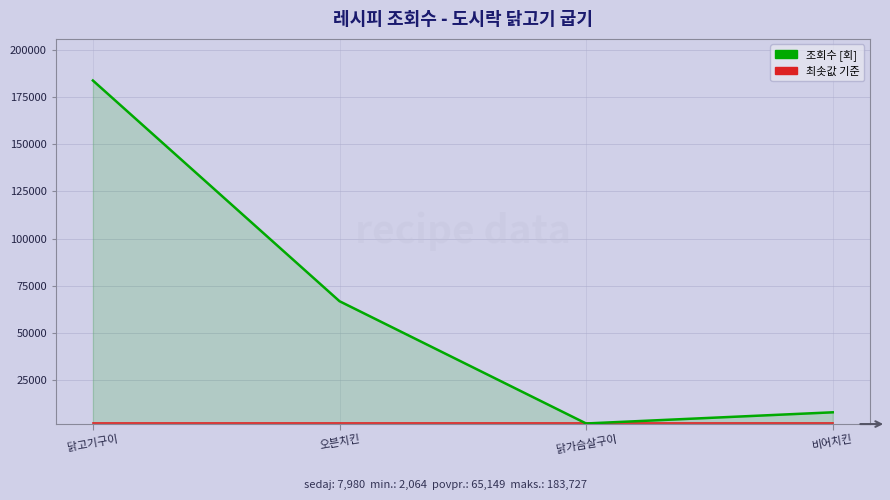

Count the number of data series in this chart.

2